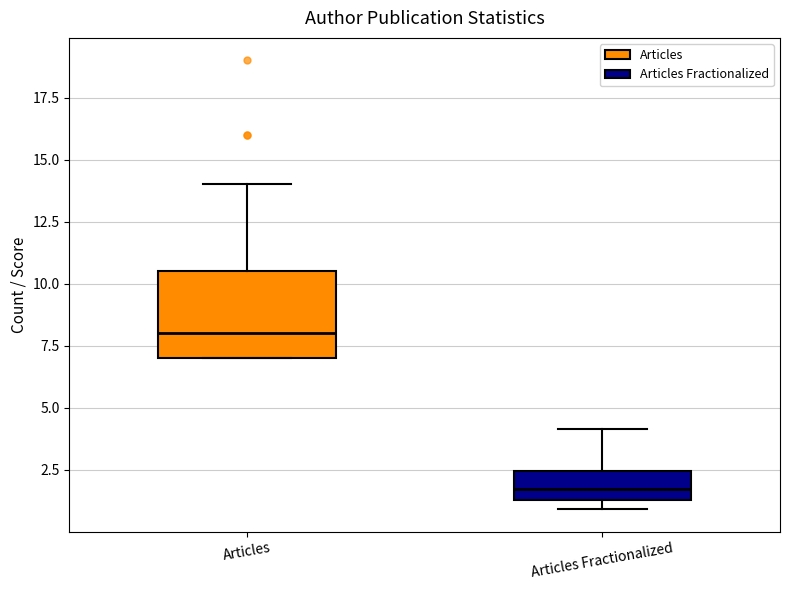

Comparing the boxes themselves (not the whiskers), which one is the tallest?

Articles